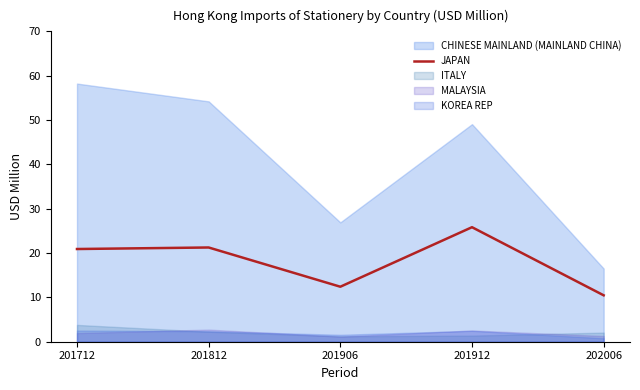

Is it true that JAPAN equals 10.5 at 202006?

True